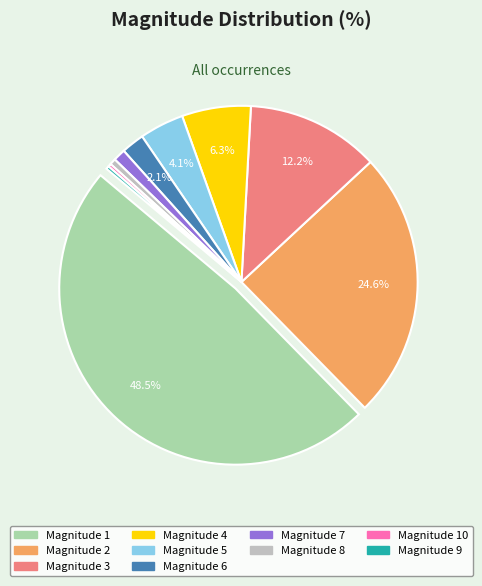

Which has a higher value, Magnitude 4 or Magnitude 7?

Magnitude 4